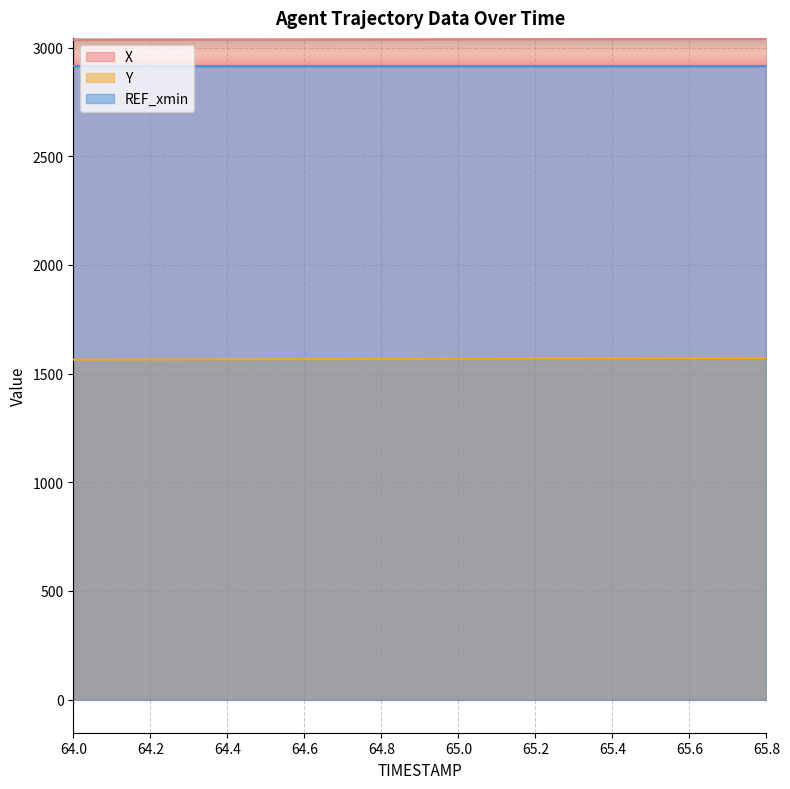

What is the value of the Y point at the 7th from the left?

1566.9